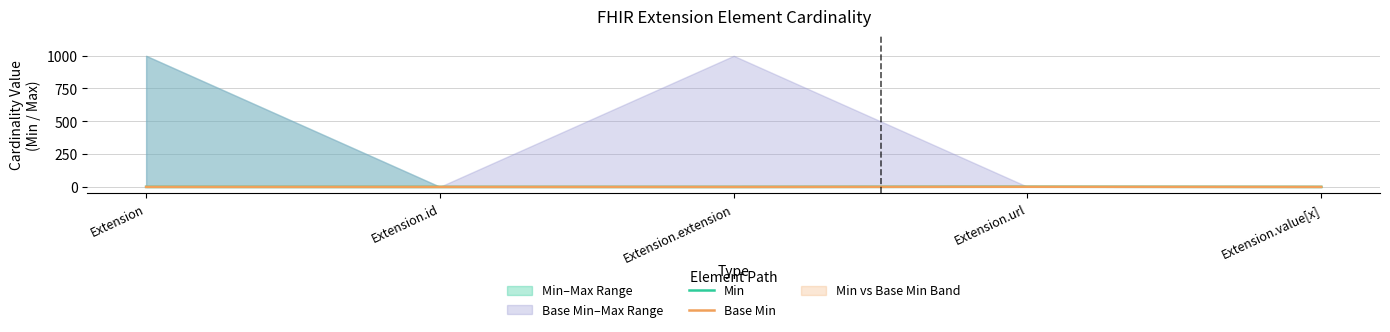

Rank the series by their maximum value, from lowest to highest.

Min, Base Min